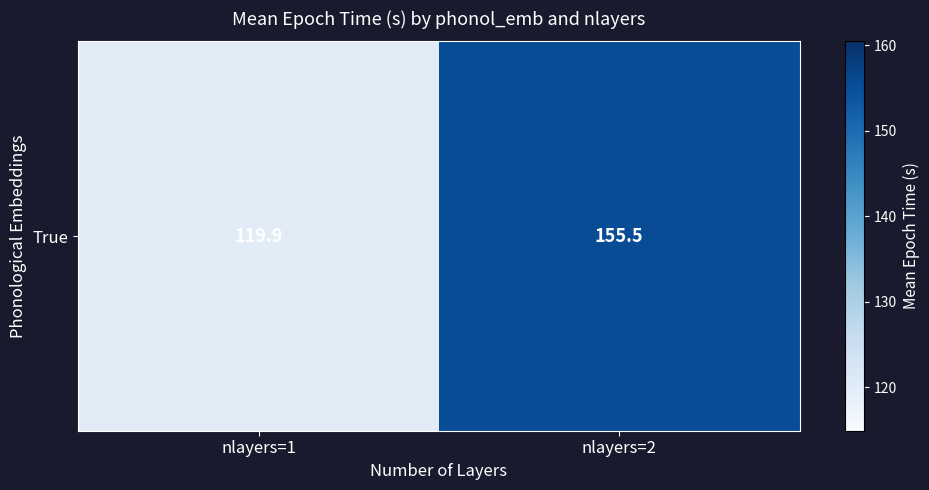

The chart shows a value of 155.5 at nlayers=2. True or false?

True